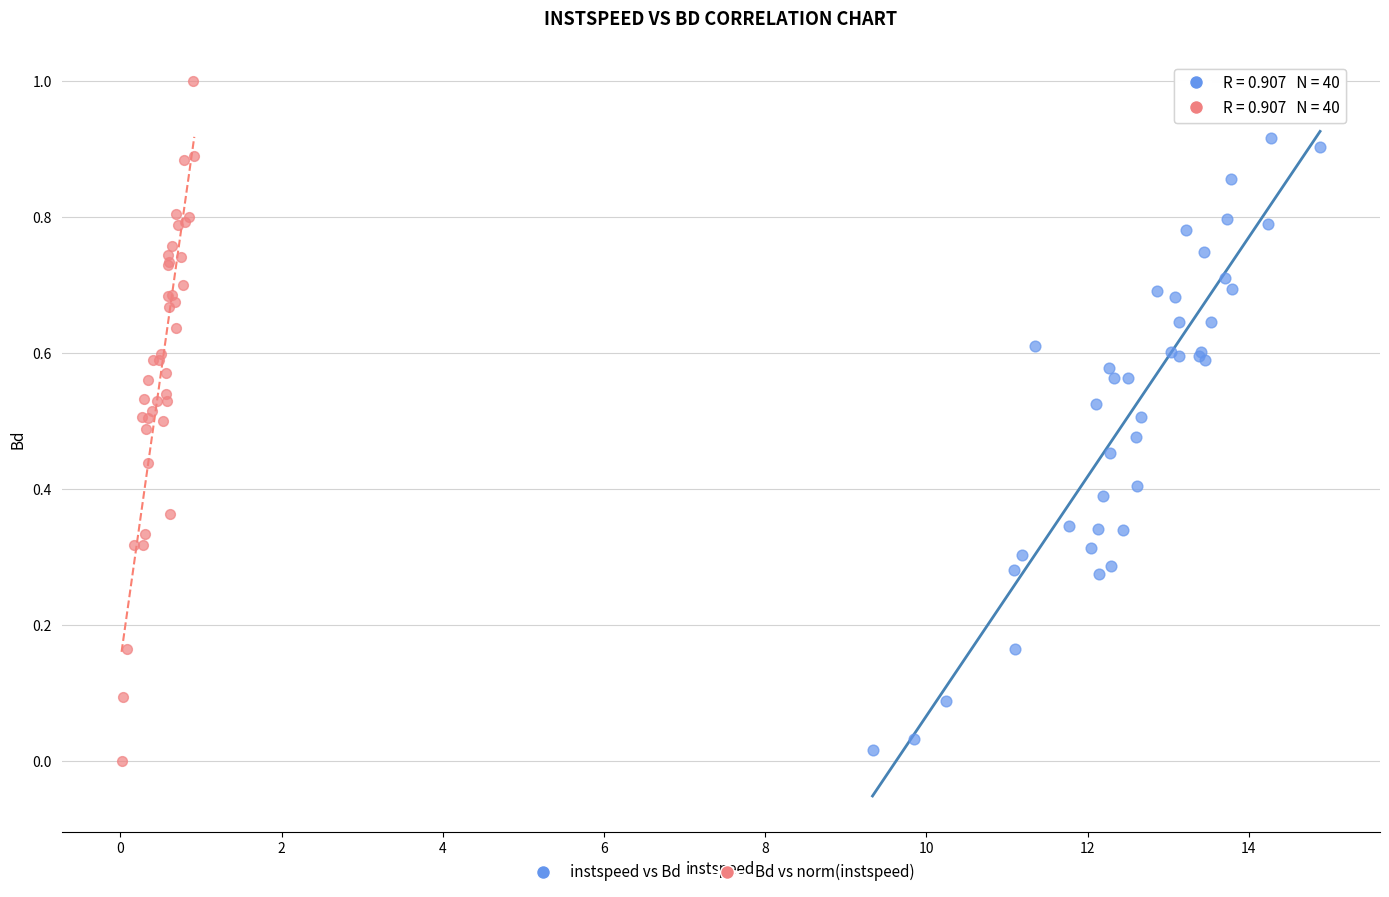

What are all the series names shown in the legend?

instspeed vs Bd, Bd vs norm(instspeed)